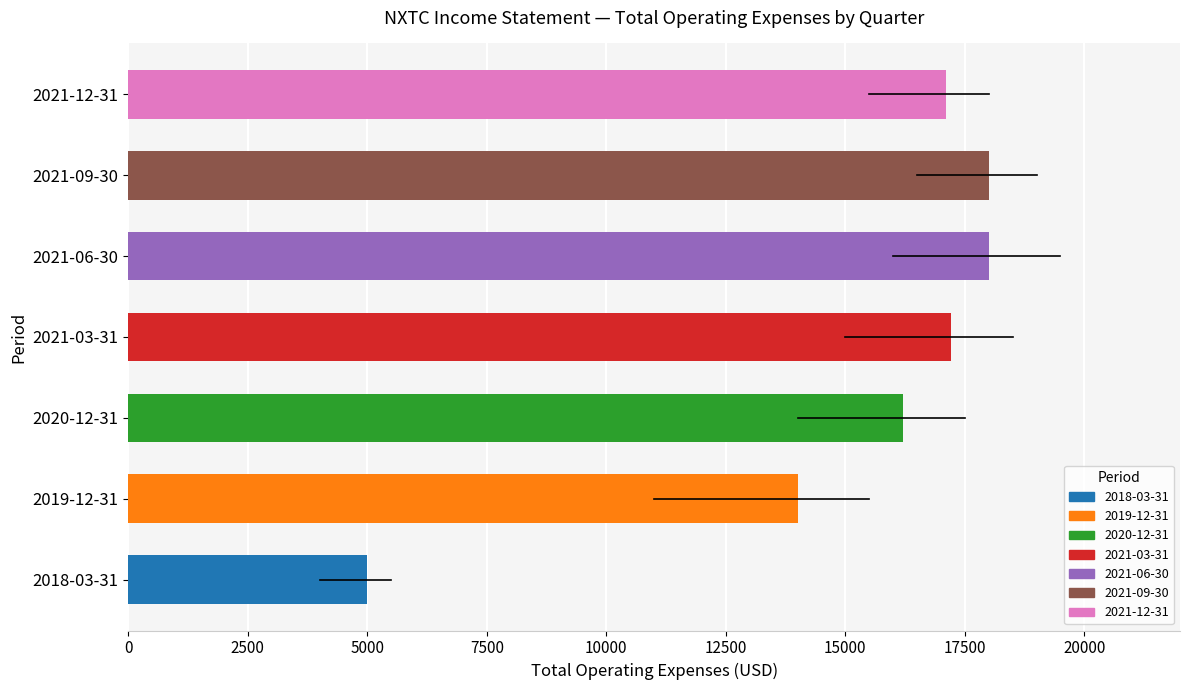

Reading bottom to top, what are all the values shown in this chart?

5000	14000	16200	17200	18000	18000	17100